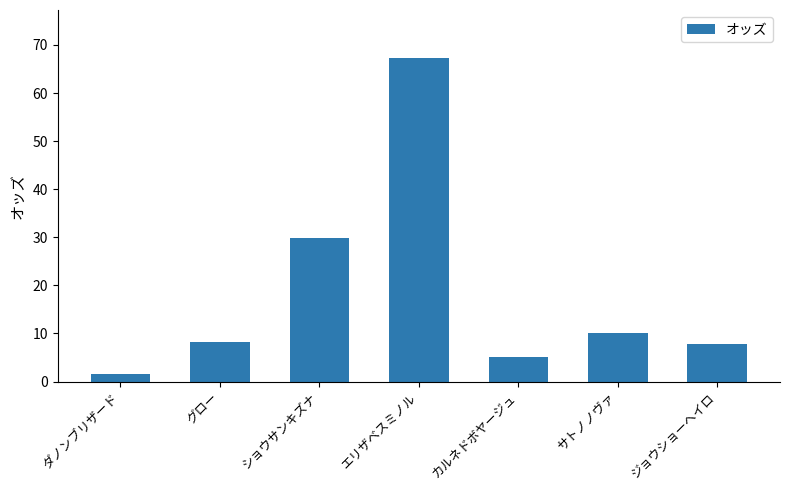

Count the number of categories in the chart.

7